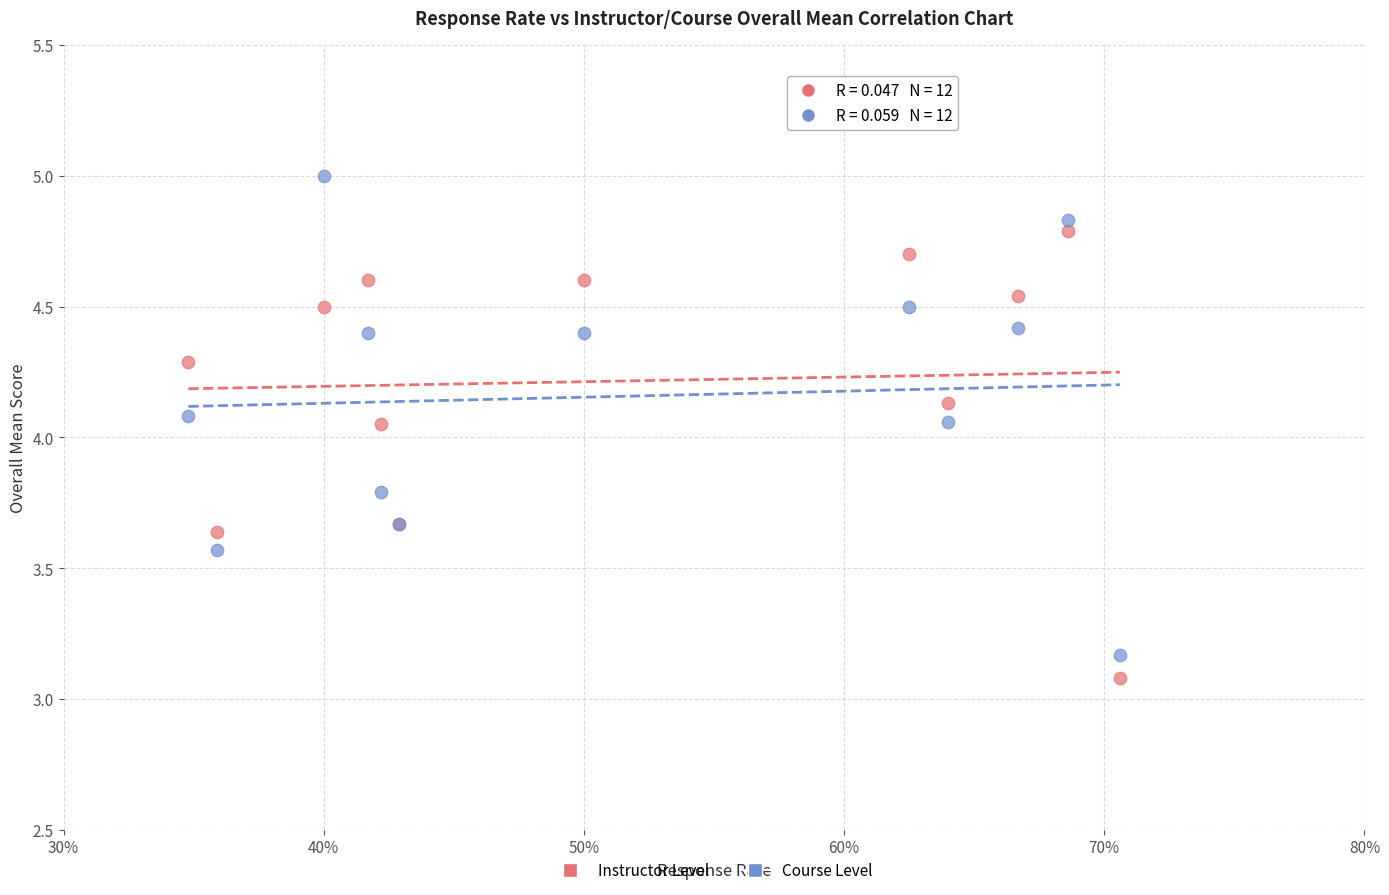

Which series has the largest Y range (max minus min)?

Course Level